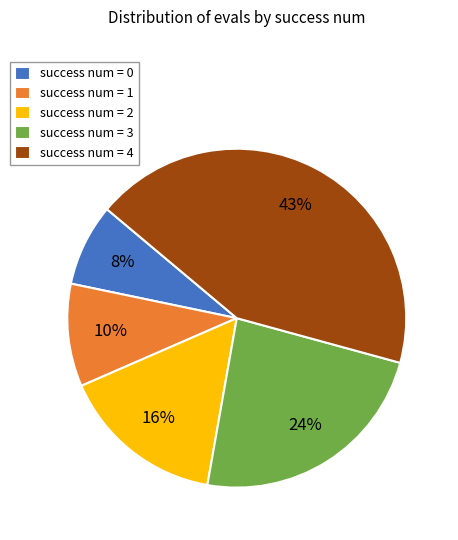

To the nearest percent, what is the difference between the largest and smallest slice percentages?

35%